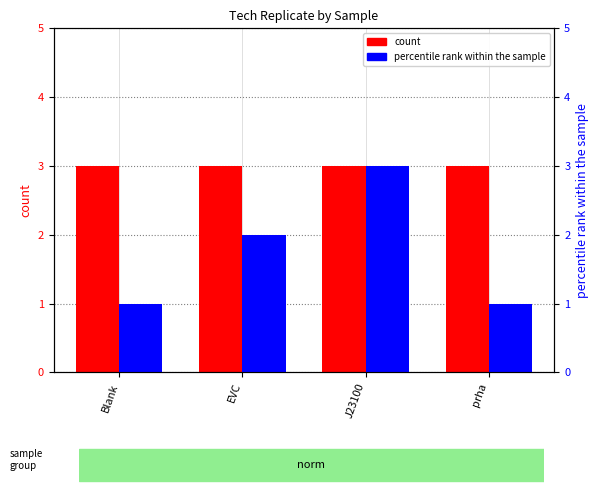

What is the sum of all percentile rank within the sample values?

7